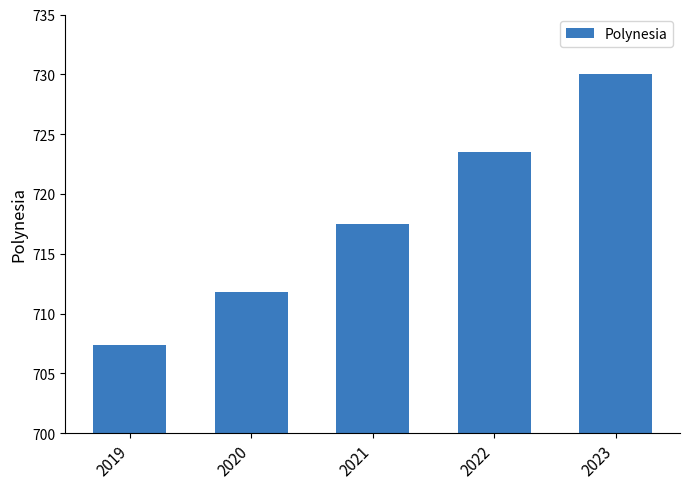

Rank the categories by value from lowest to highest.

2019, 2020, 2021, 2022, 2023